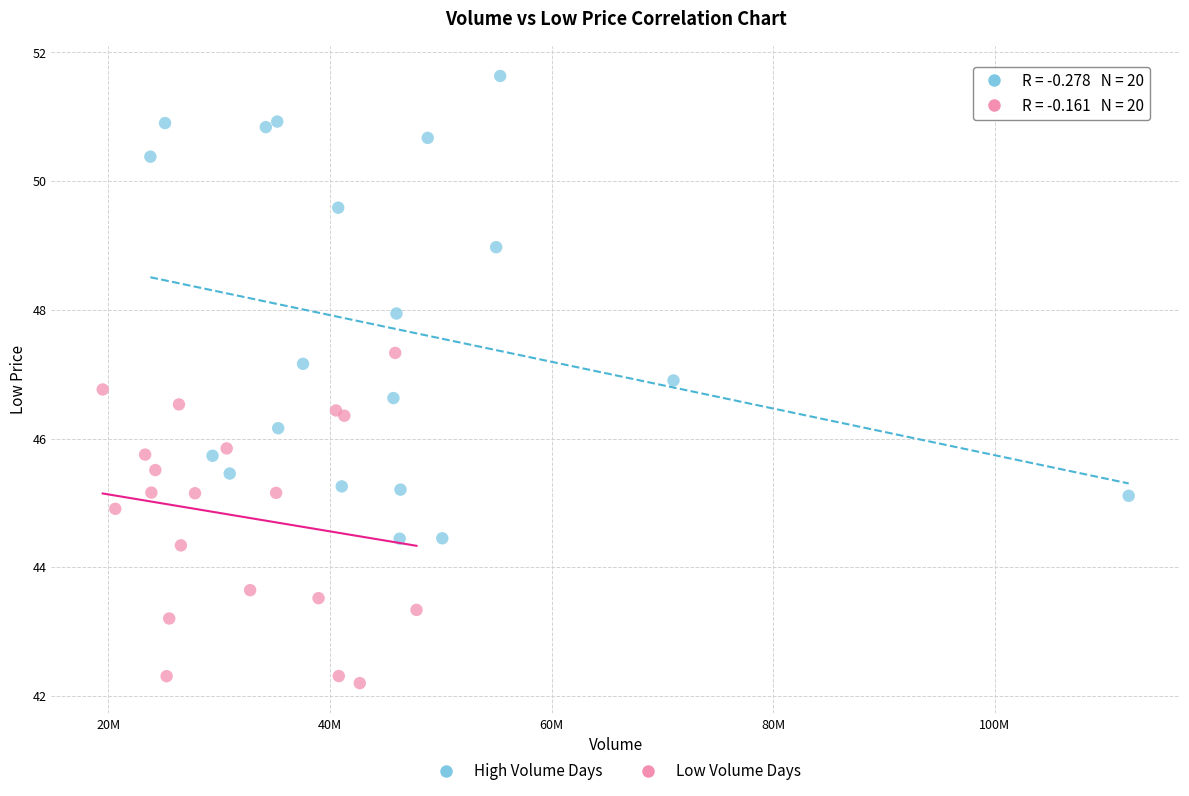

Which series contains the lowest Y value?

Low Volume Days